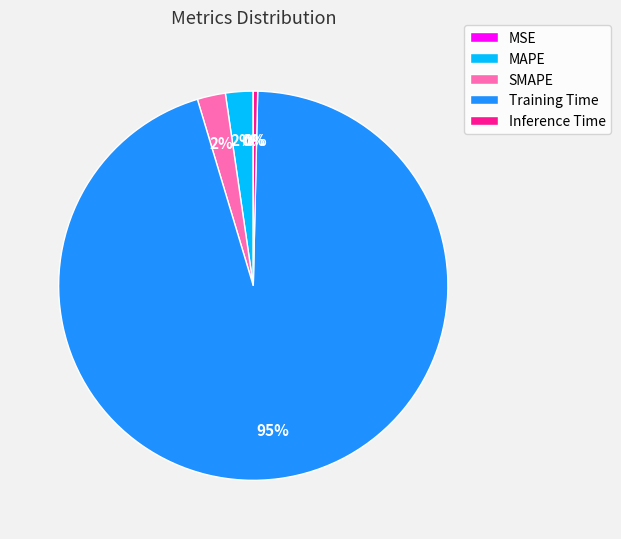

To the nearest percent, what is the average slice percentage?

20%